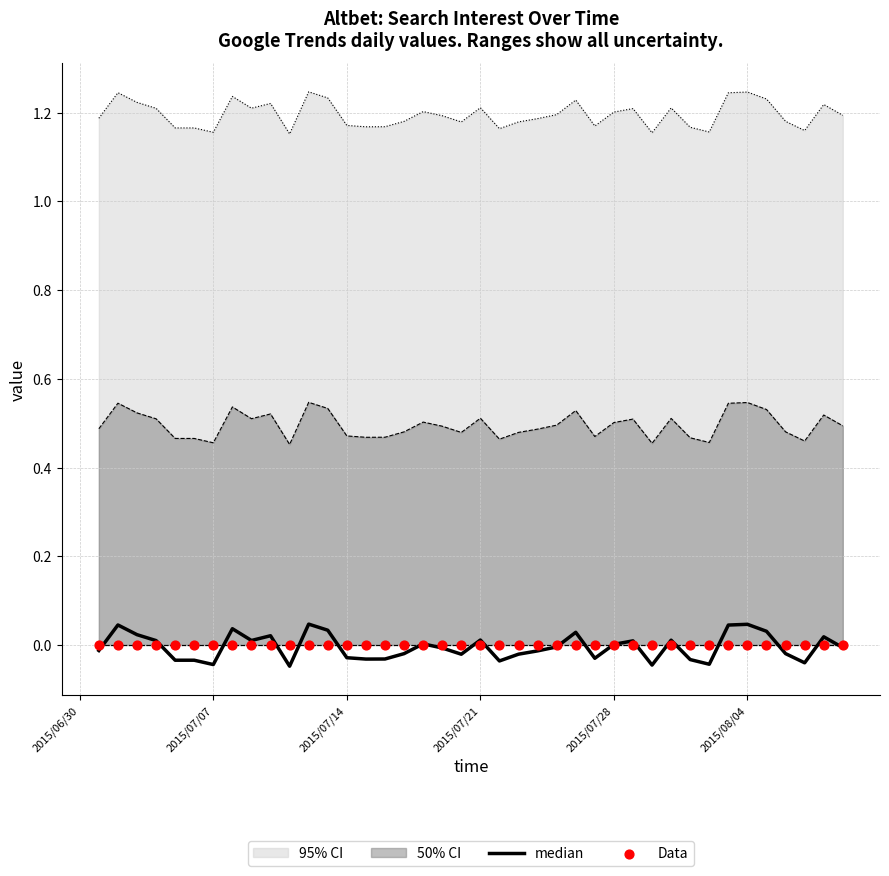

True or false: 50% CI and 95% CI cross at least once.

False